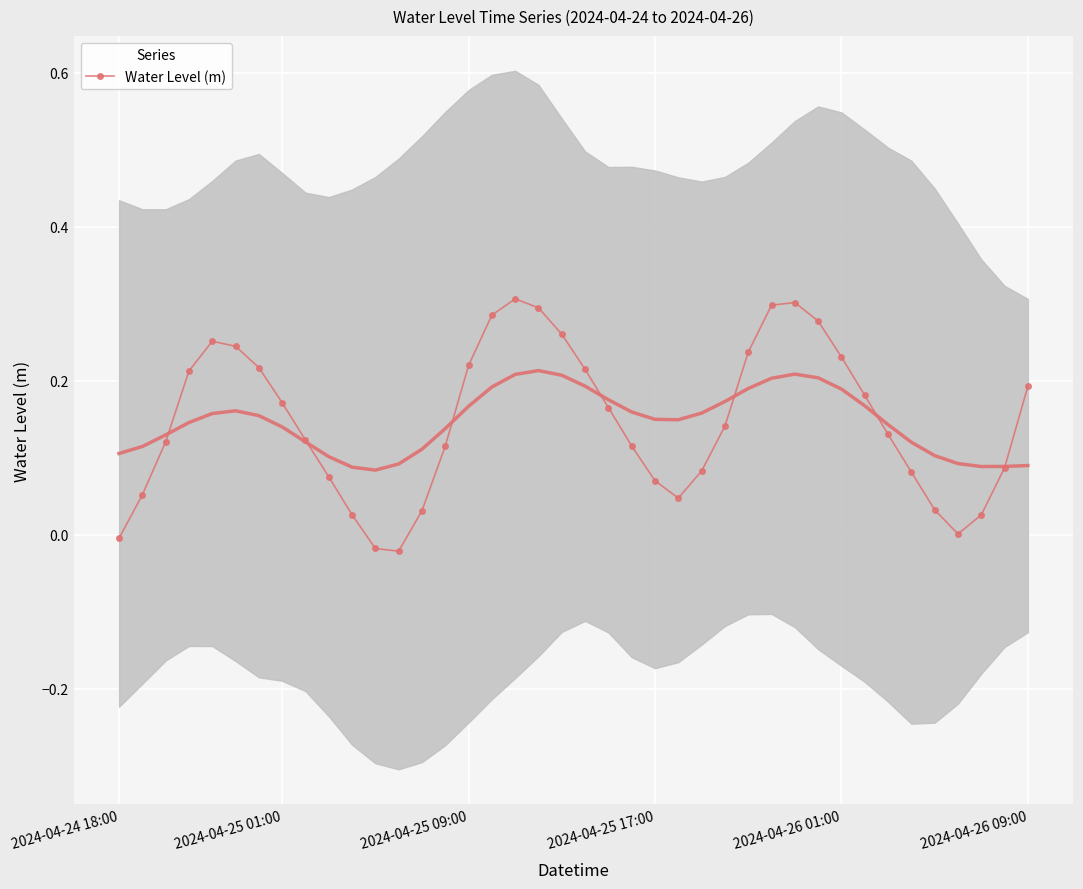

In Water Level (m), how many points are higher than both neighbors (excluding endpoints)?

3